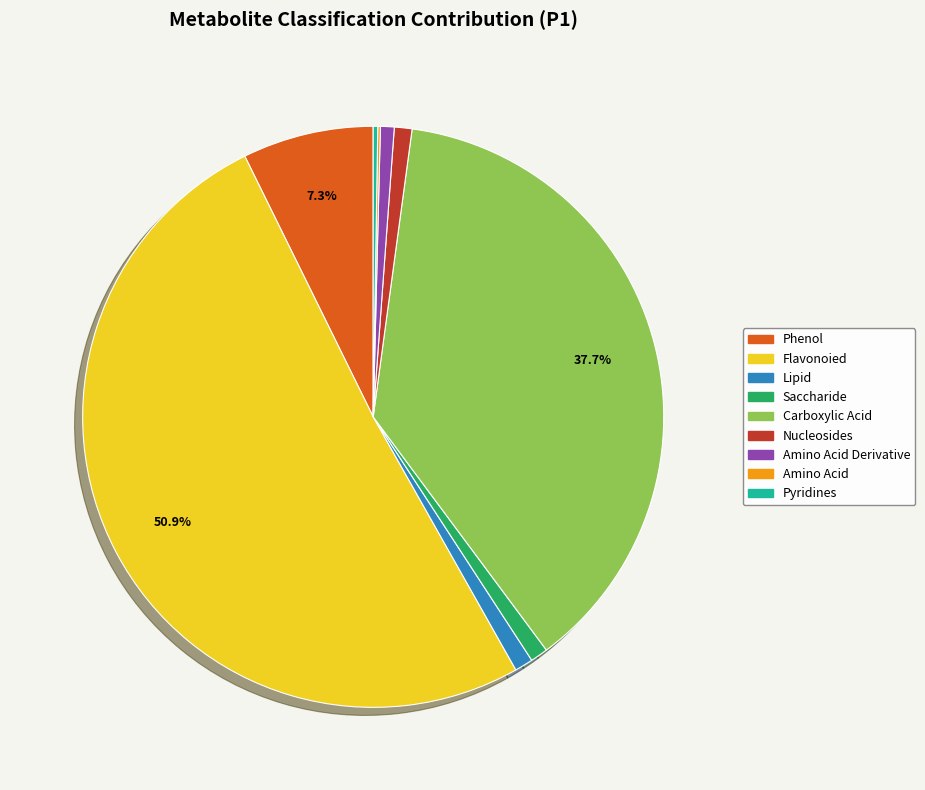

Is there any slice that represents more than half of the pie?

Yes